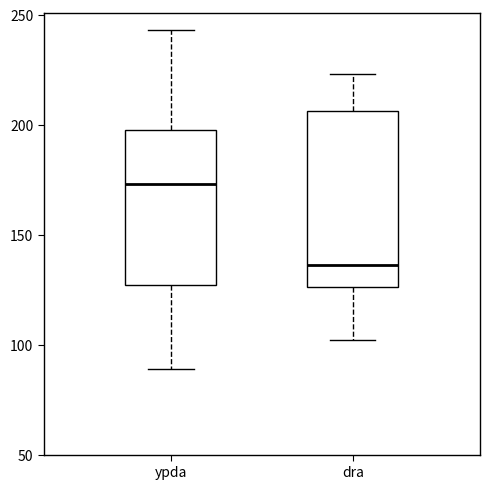

Reading left to right, read every box against the y-axis: the position of its median line, the range the box covers, and the ends of its whiskers. The values are not printed on the chart, so give them approximately, as read against the axis.

ypda: median 175, box 125 to 200, whiskers 90 to 245
dra: median 135, box 125 to 205, whiskers 100 to 225